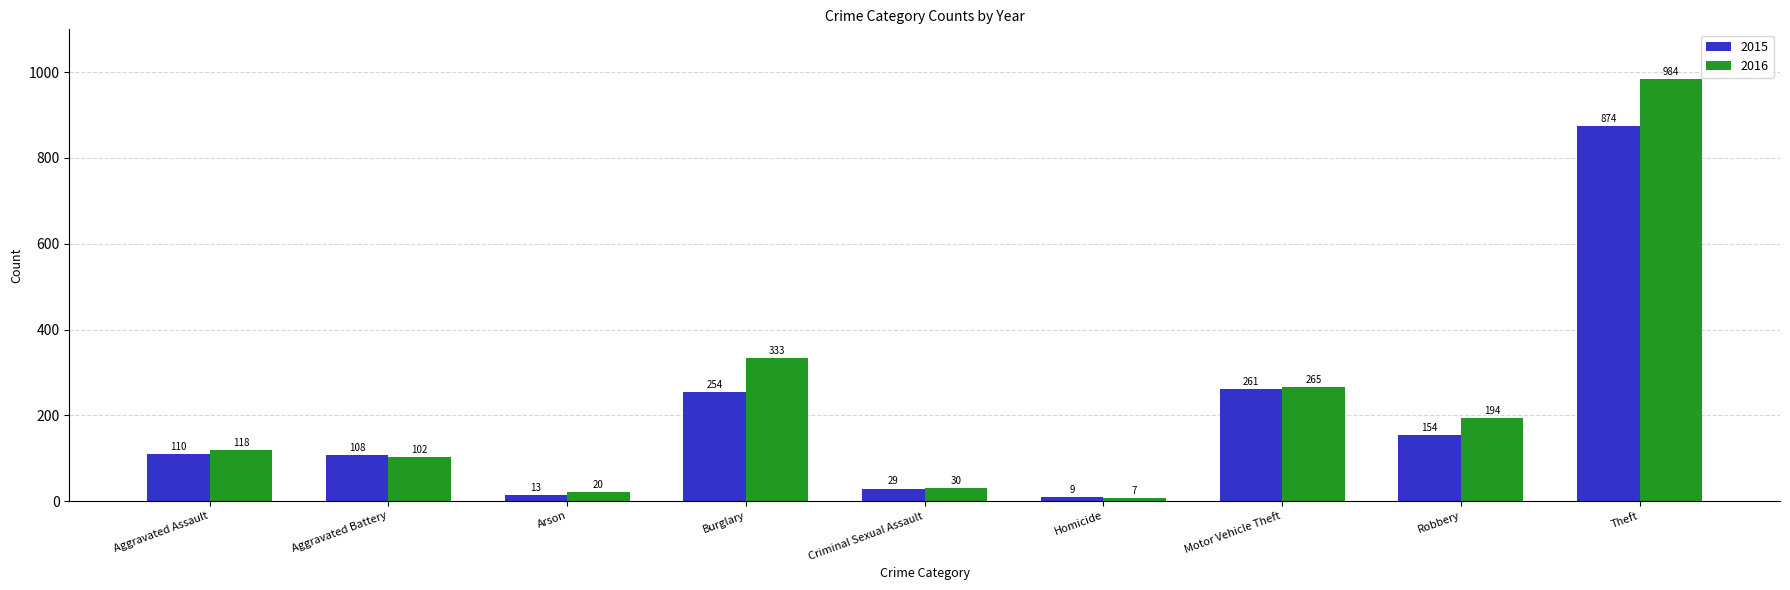

Rank the categories by 2016 value from highest to lowest.

Theft, Burglary, Motor Vehicle Theft, Robbery, Aggravated Assault, Aggravated Battery, Criminal Sexual Assault, Arson, Homicide